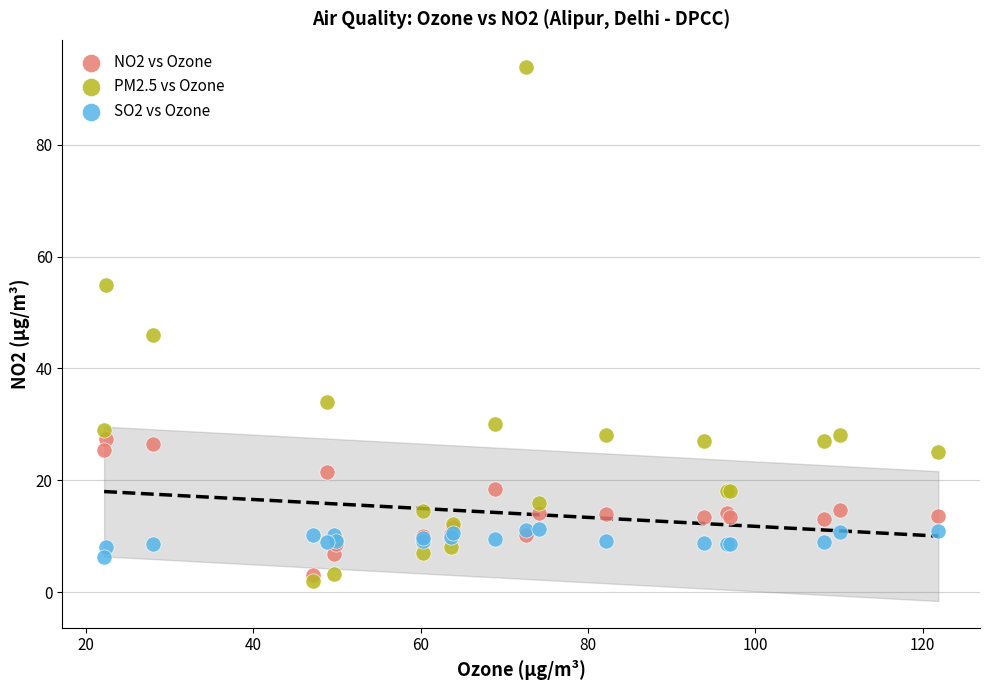

Across all series, what Y value is closest to 48?

46.0